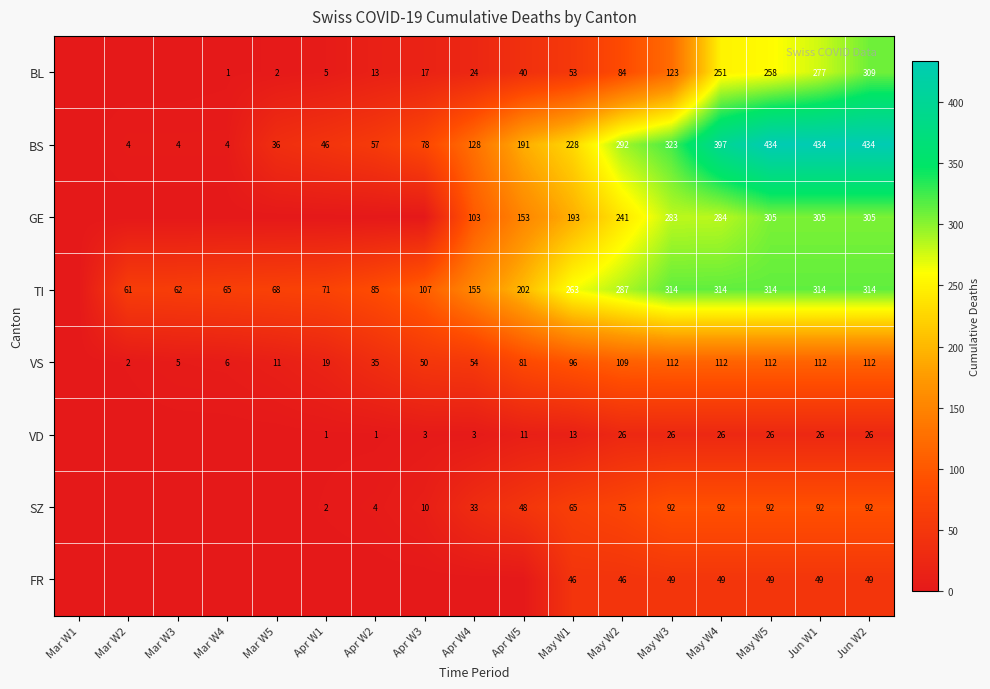

Is it true that VS equals 112 at Jun W2?

True